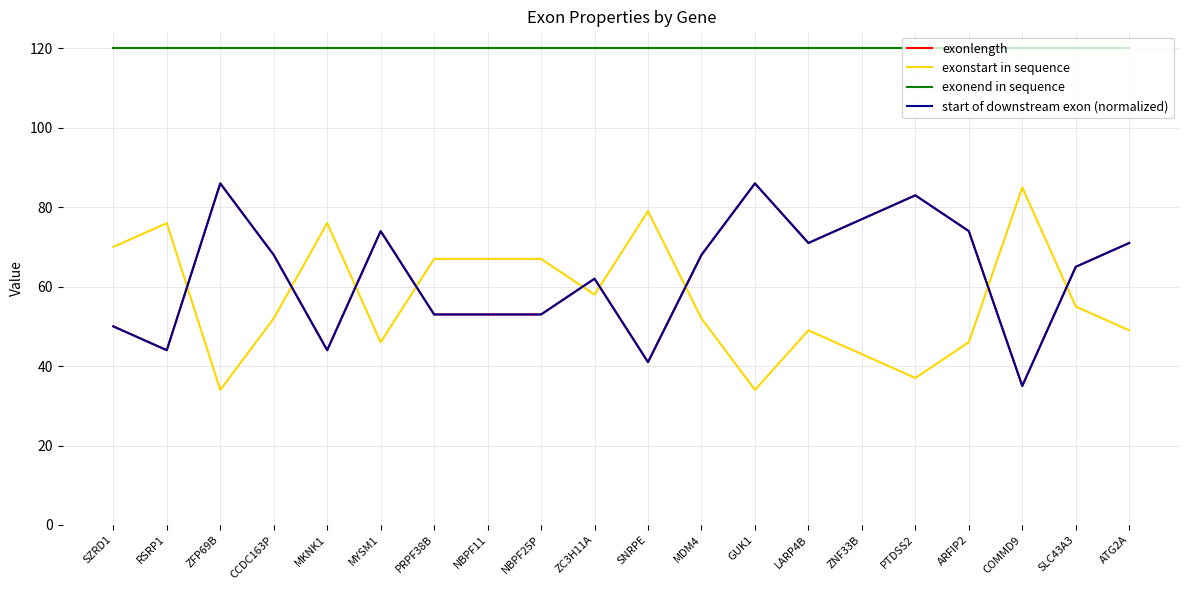

At which label does exonend in sequence reach its minimum?

SZRD1